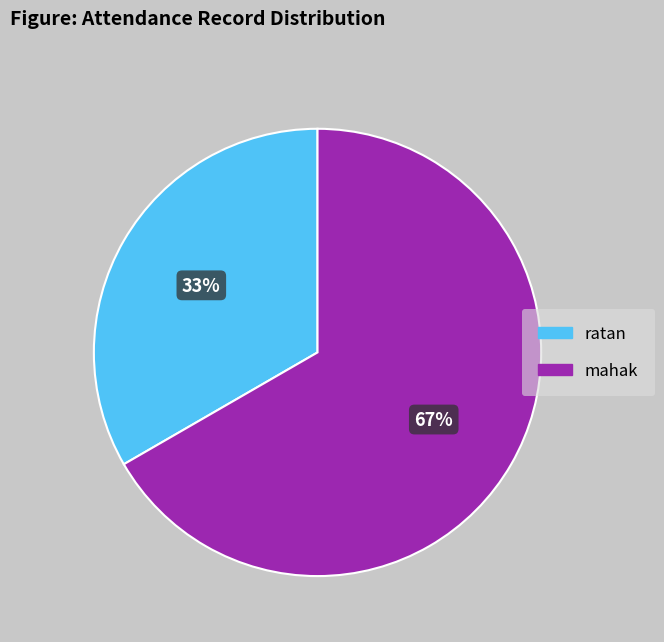

True or false: mahak accounts for 52% of the total.

False